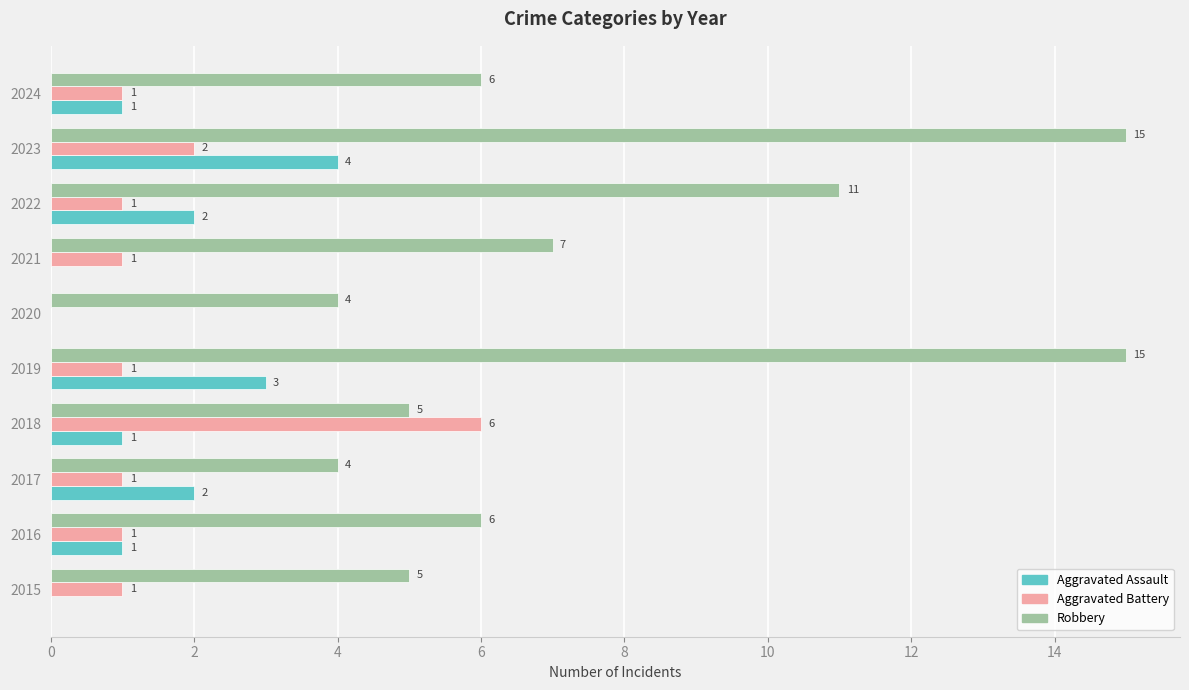

True or false: Robbery has a value of 7 at 2020.

False